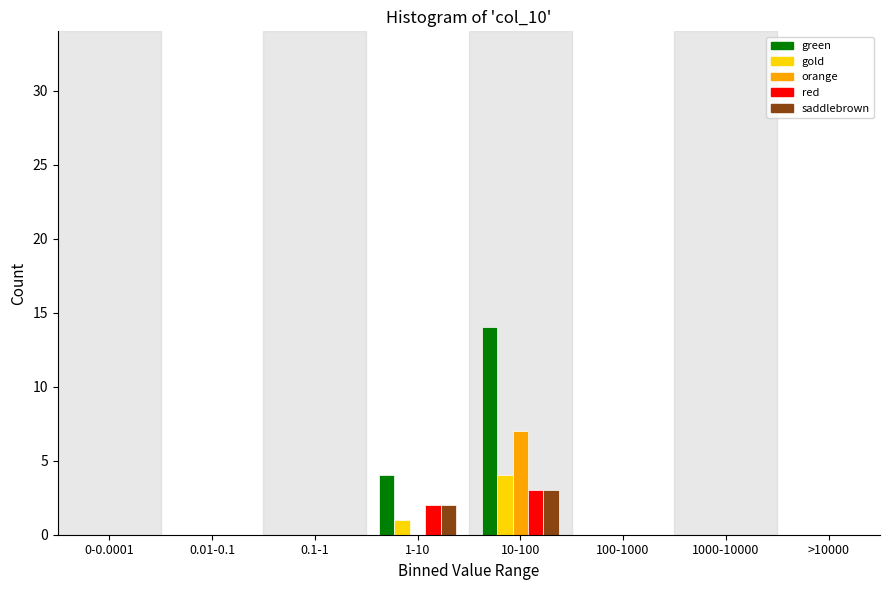

The value of saddlebrown at 0.01-0.1 is -2. True or false?

False